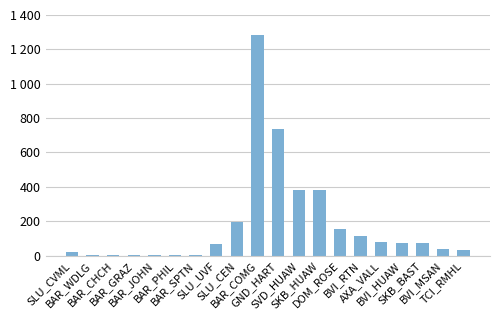

What is the label of the 7th bar from the left?

BAR_SPTN